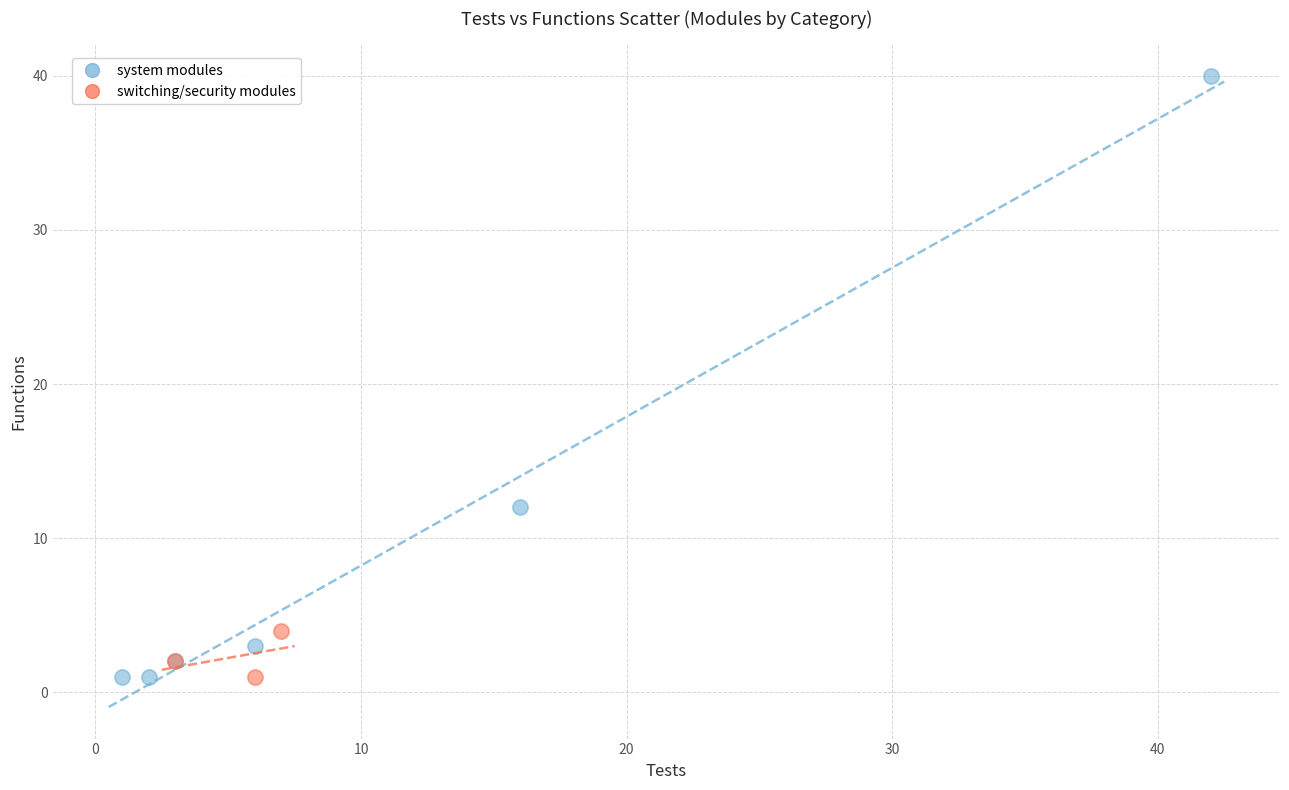

Which series has the largest Y range (max minus min)?

system modules